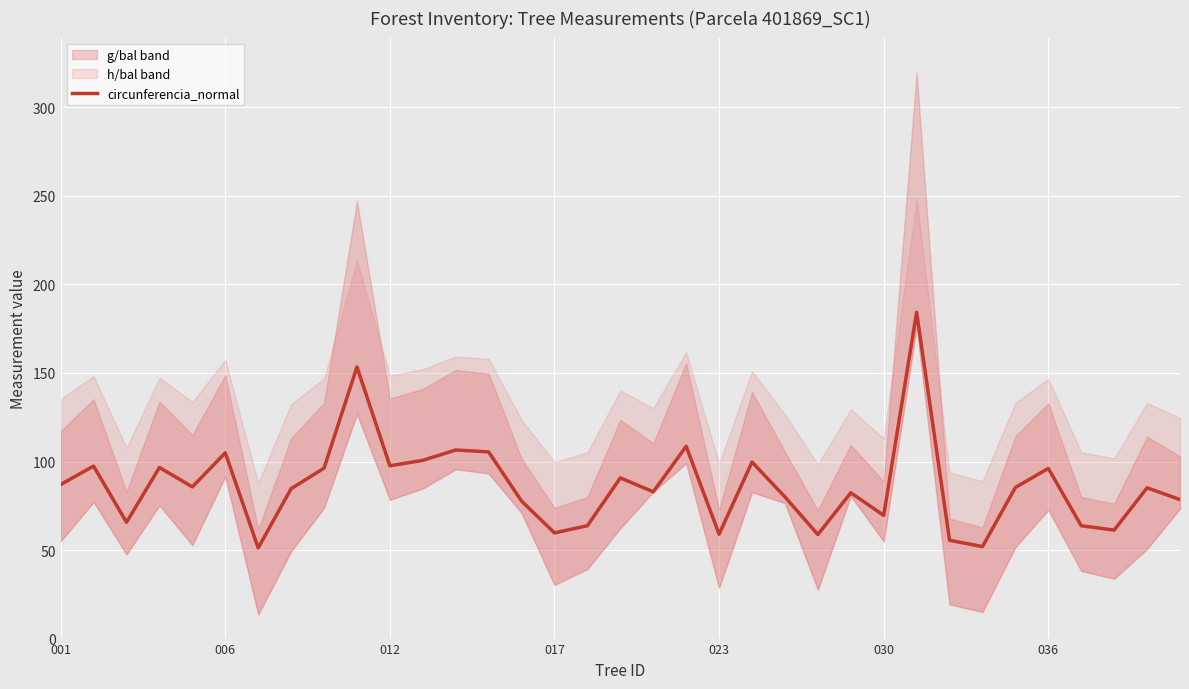

Reading left to right, extract all data points from this chart.

87.0	97.4	65.7	96.6	85.7	104.9	51.2	84.7	96.3	153.4	97.6	100.7	106.5	105.4	77.6	59.7	63.8	90.8	82.9	108.6	59.0	99.7	80.0	58.8	82.4	69.6	184.3	55.5	52.0	85.3	96.1	63.7	61.3	85.2	78.5